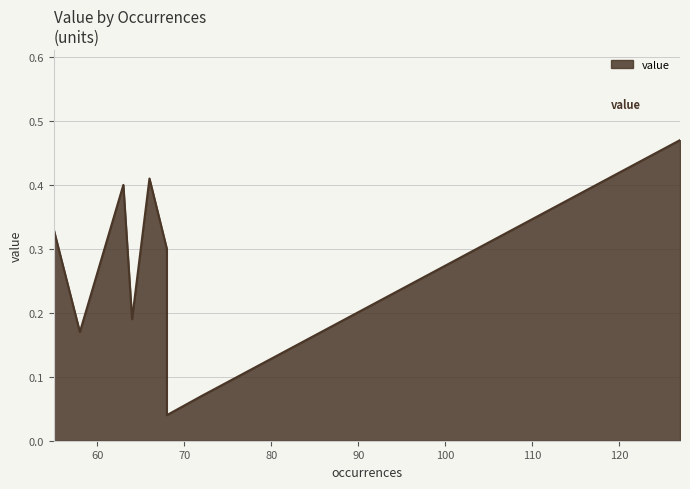

Is it true that the value at 64 is 0.3?

False